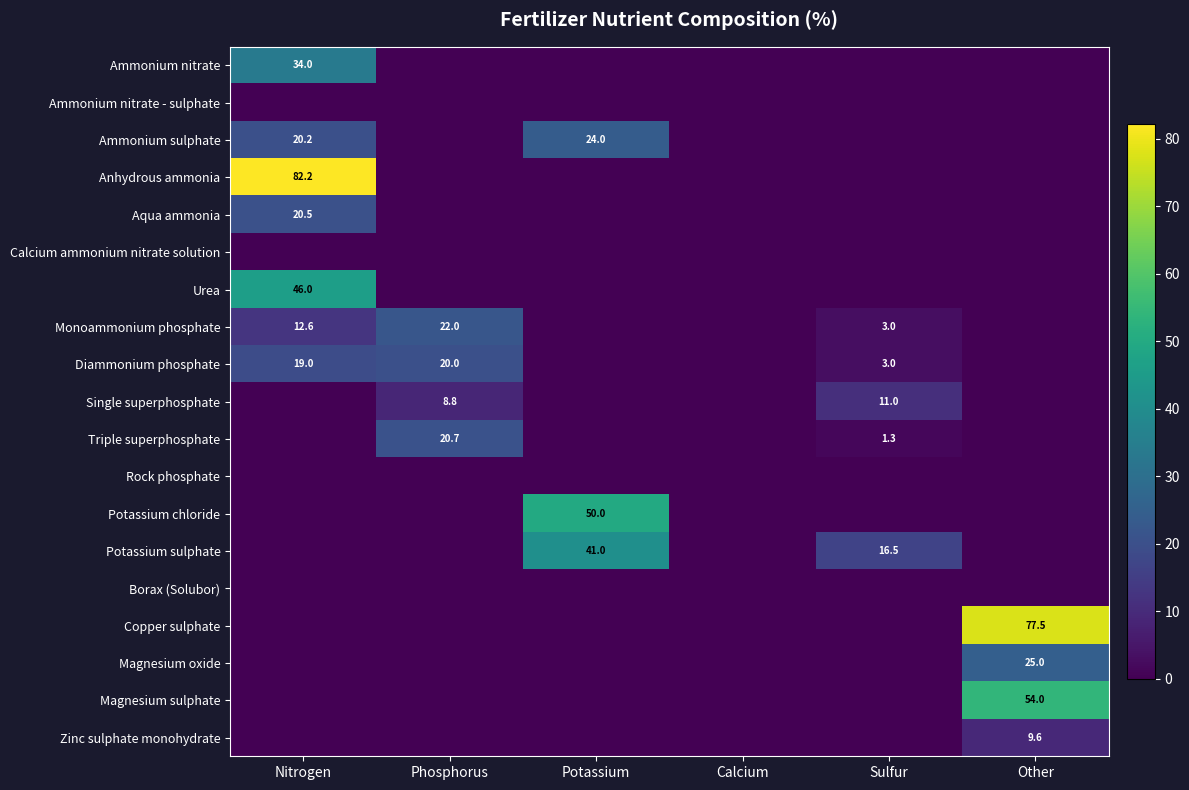

At which category is the sum across all series the highest?

Nitrogen